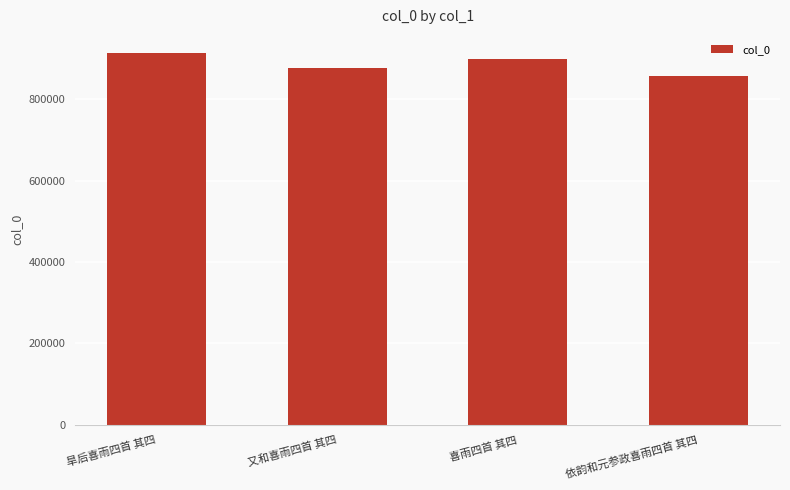

How many data points are less than 898150?

2